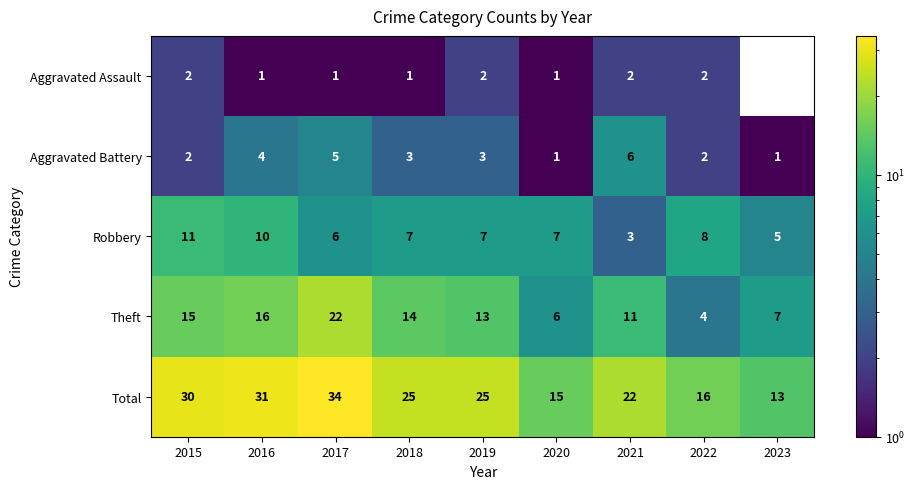

How many data points does each series have?

9